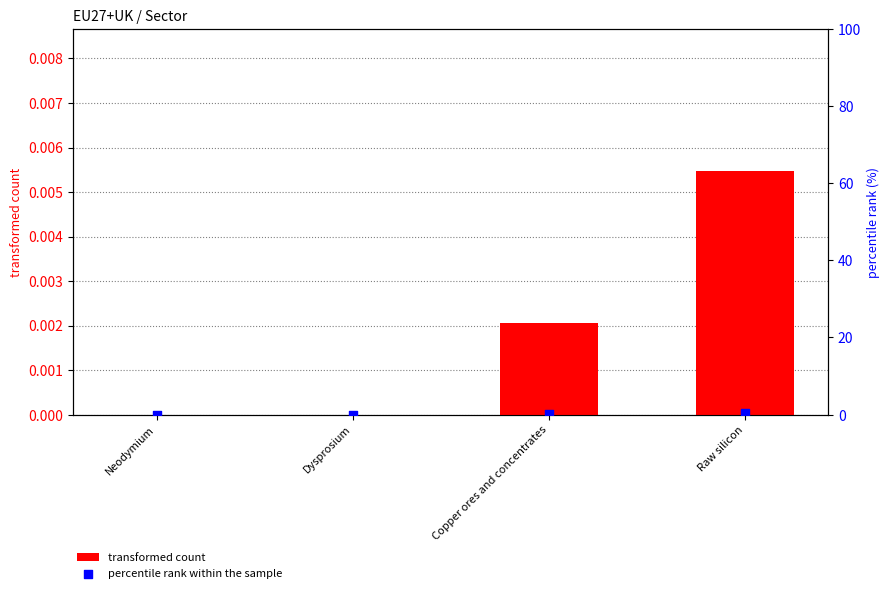

At which category is the sum across all series the highest?

Raw silicon